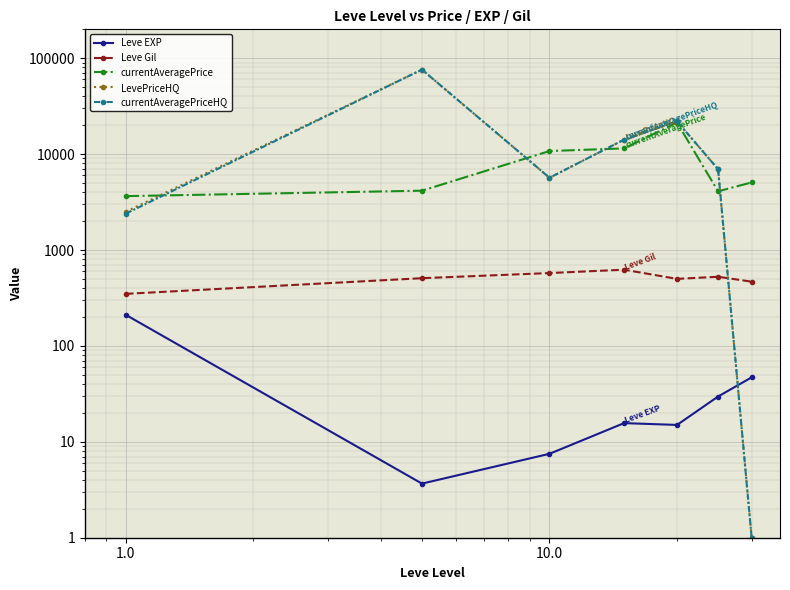

True or false: LevePriceHQ and currentAveragePrice intersect in this chart.

True